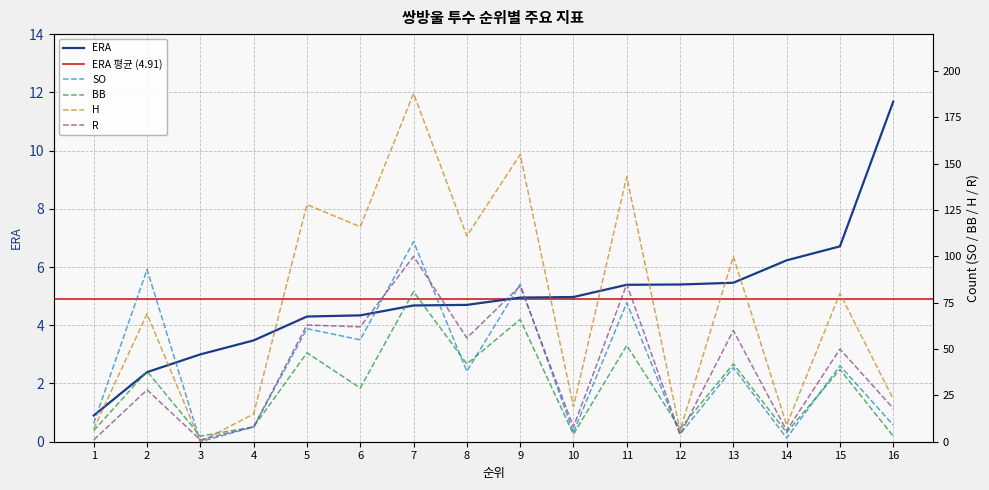

Is it true that SO equals 14.1 at 1?

False